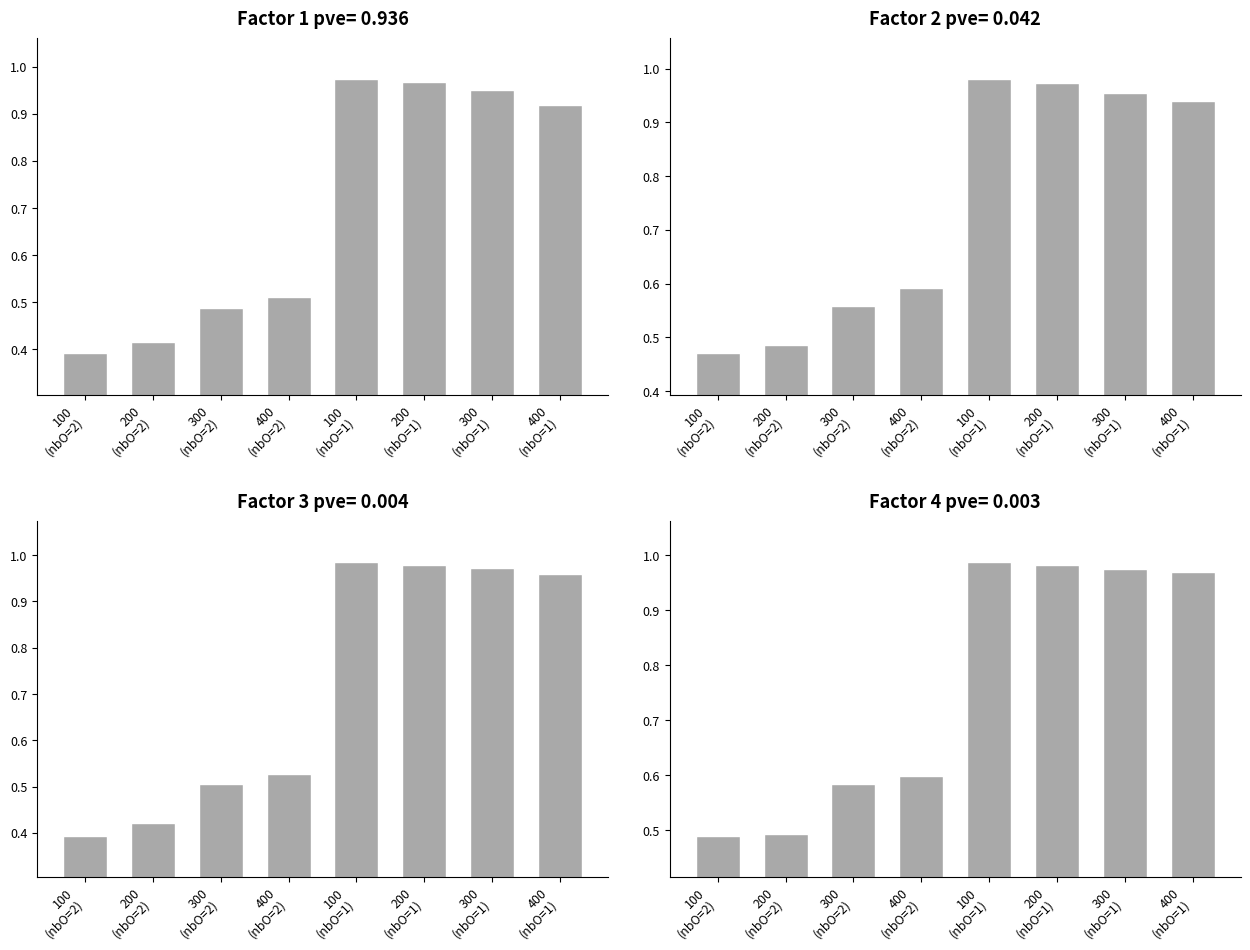

What is the maximum value shown in the chart?

1.0